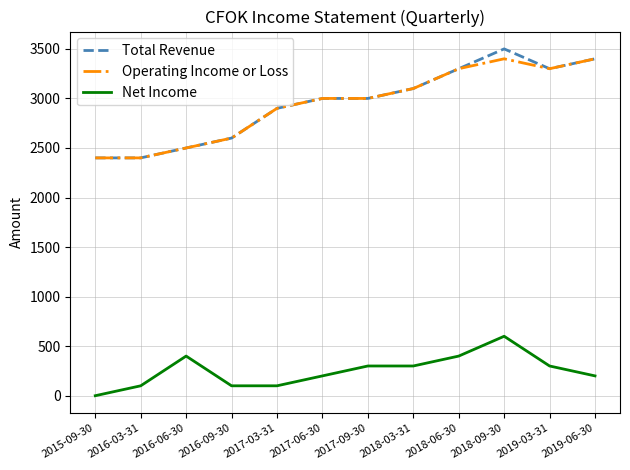

True or false: Operating Income or Loss and Net Income intersect in this chart.

False